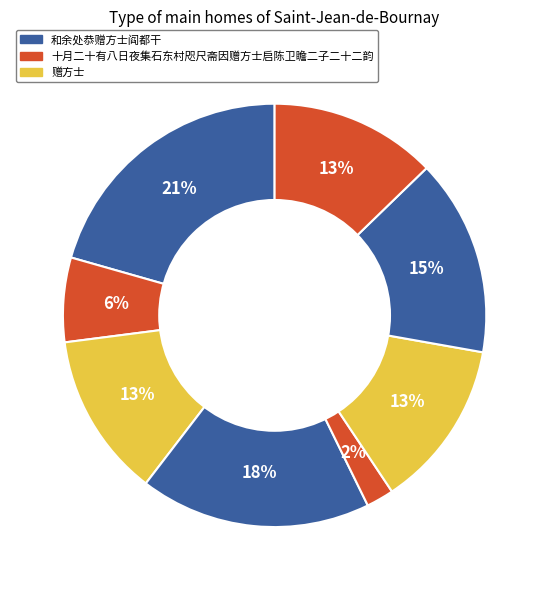

How many slices are in this pie chart?

8